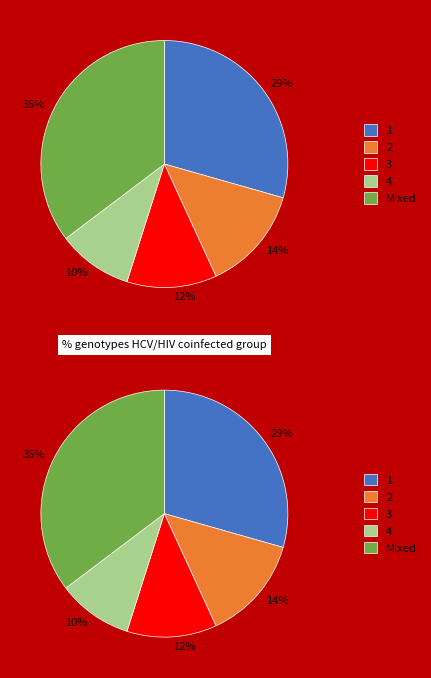

True or false: (4,3)-(4,44) accounts for 5% of the total.

False